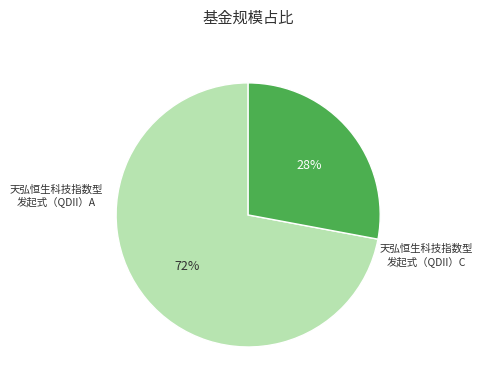

To the nearest percent, what is the difference between the largest and smallest slice percentages?

44%